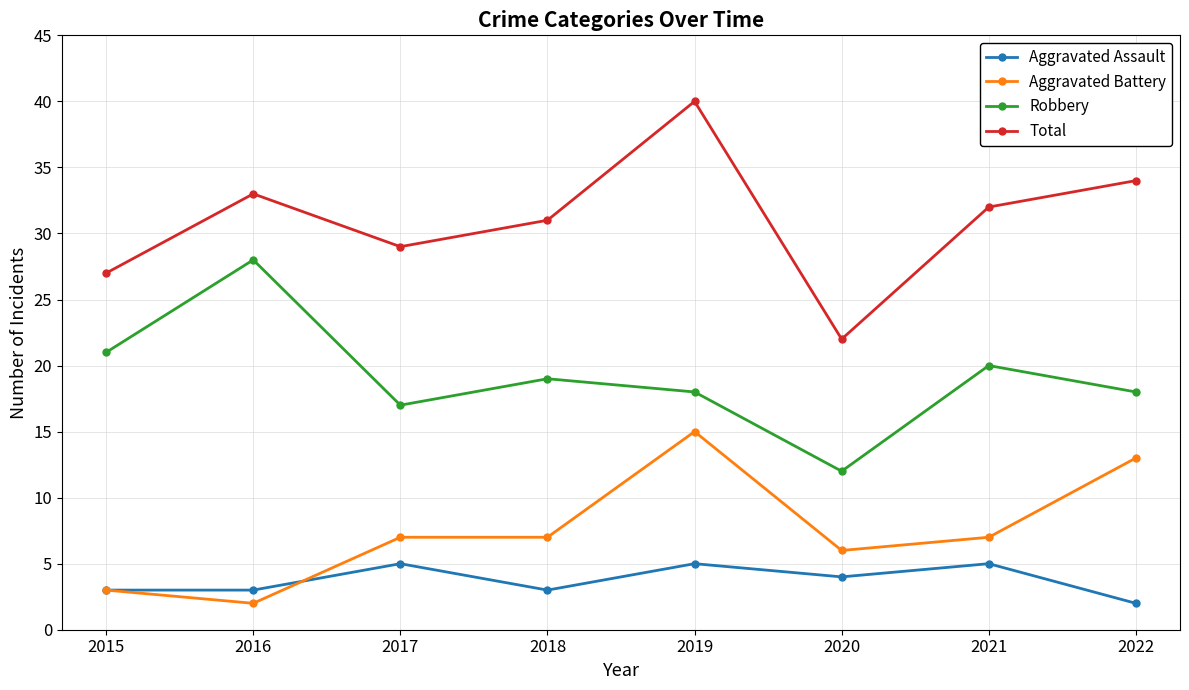

In Robbery, how many points are lower than both neighbors (excluding endpoints)?

2